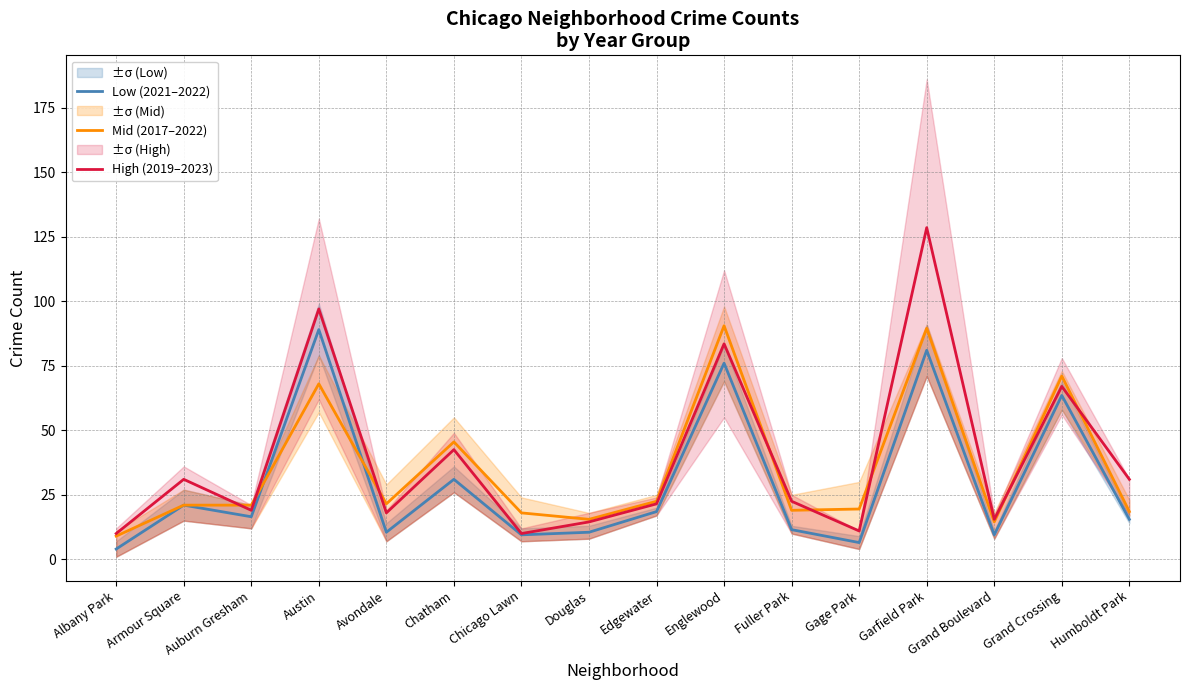

At Avondale, list the series in order from smallest to largest.

Low (2021–2022), High (2019–2023), Mid (2017–2022)